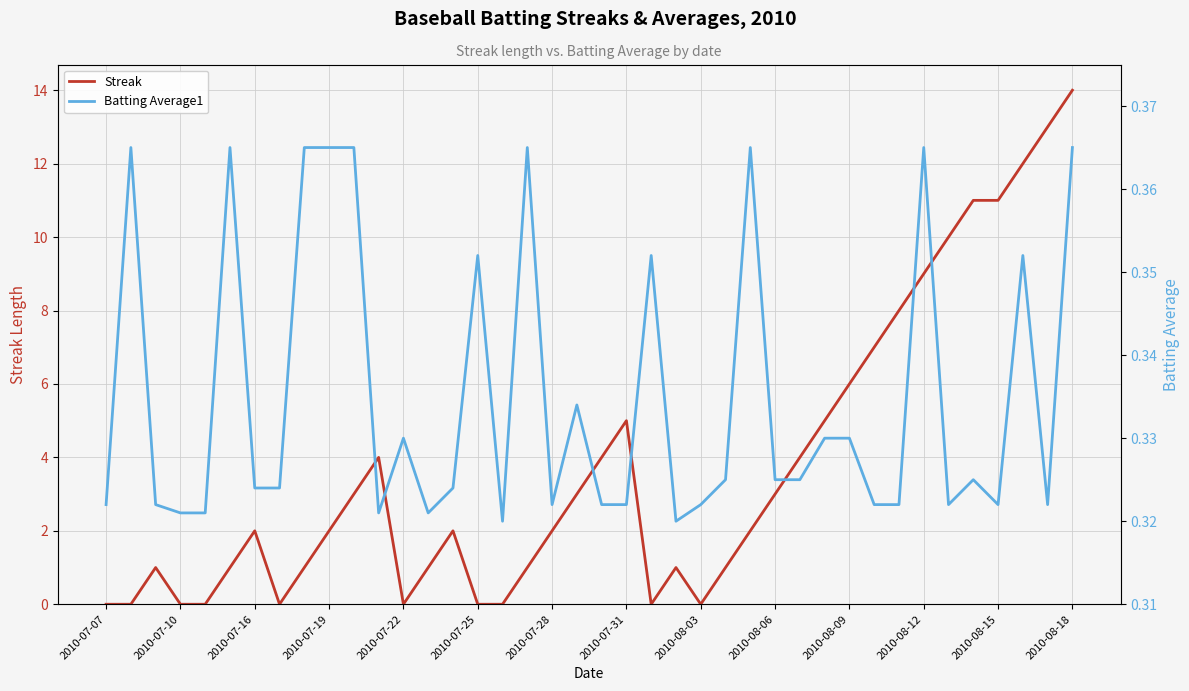

What is the maximum value for Streak?

14